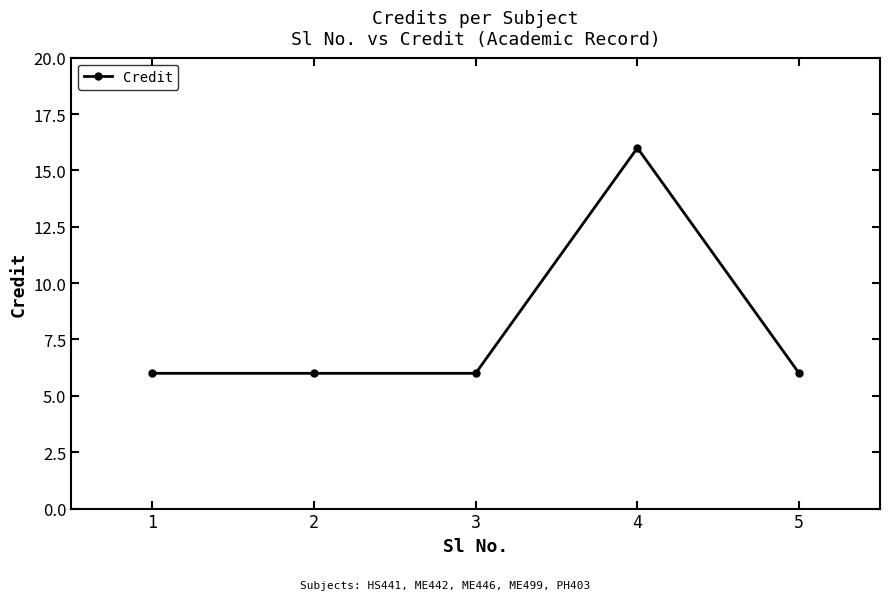

What is the minimum value shown in the chart?

6